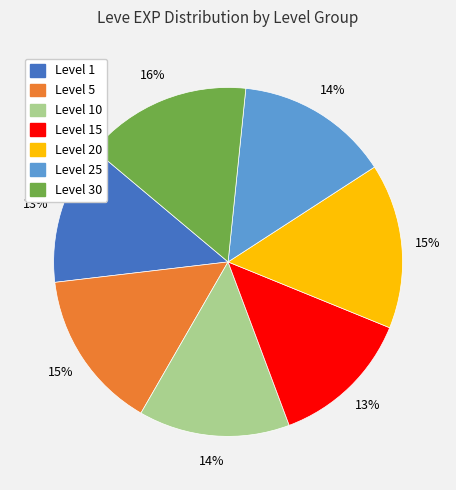

Does any single category account for the majority?

No